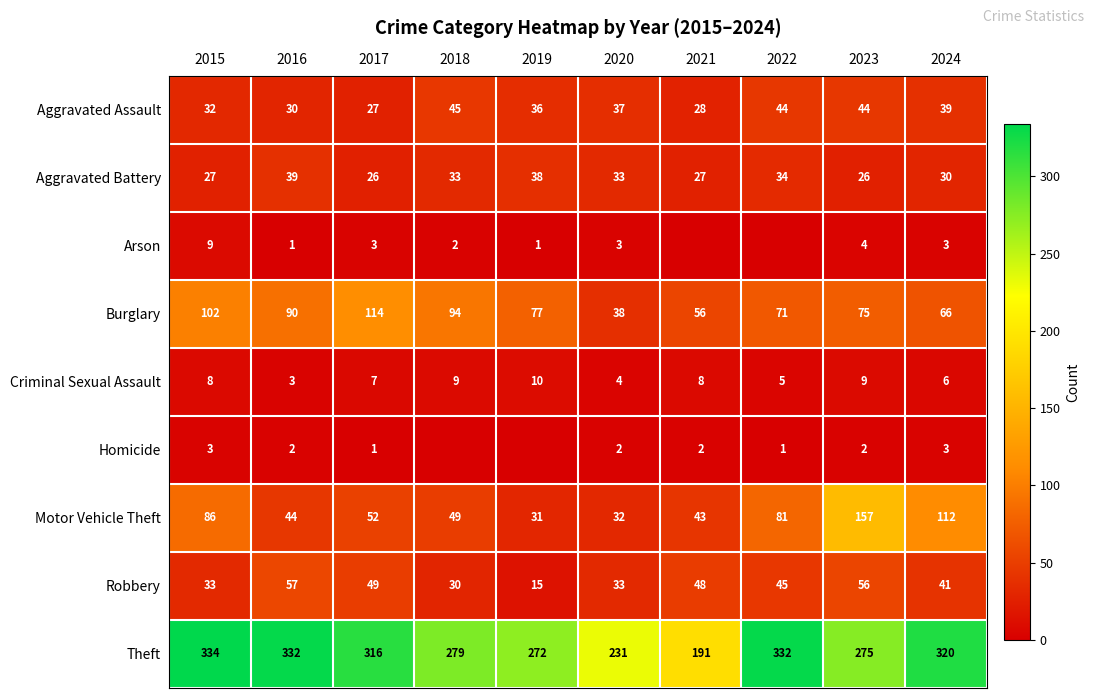

At which label is Criminal Sexual Assault closest to 6?

2024